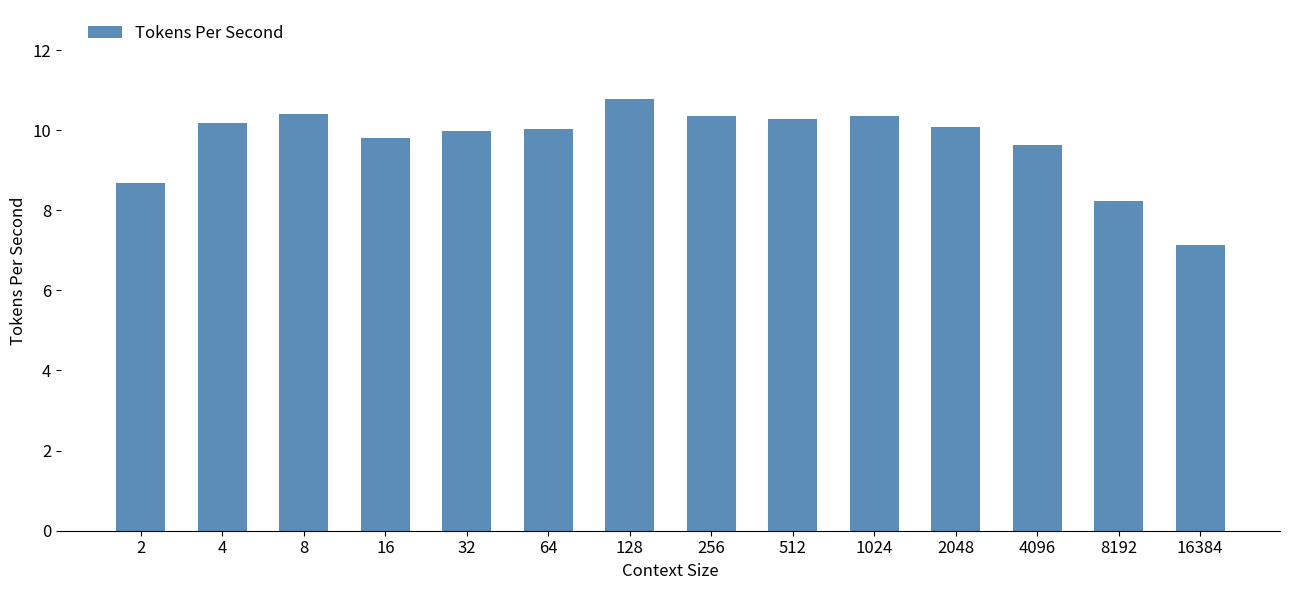

What is the smallest value displayed?

7.1